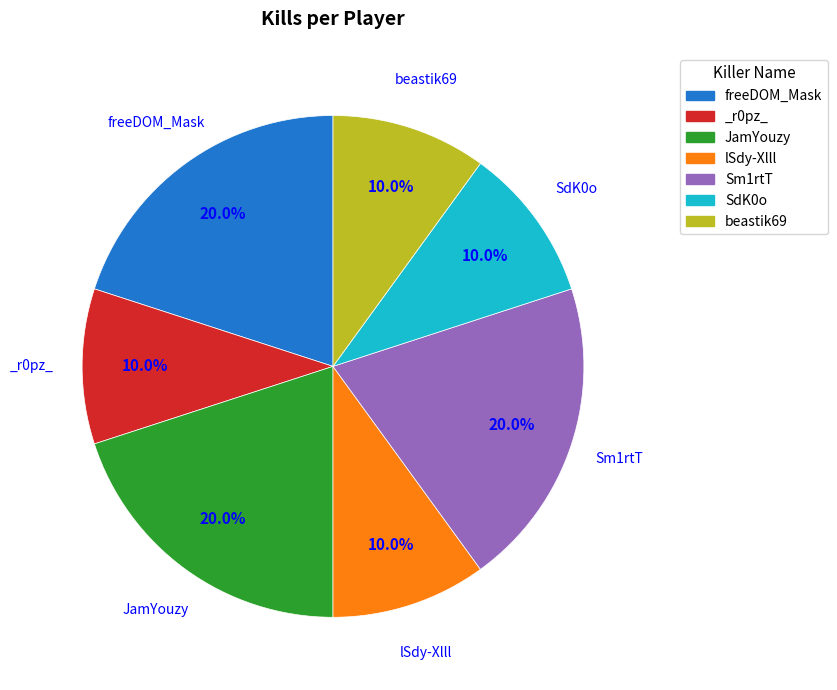

Do beastik69 and SdK0o together represent more than half of the pie?

No